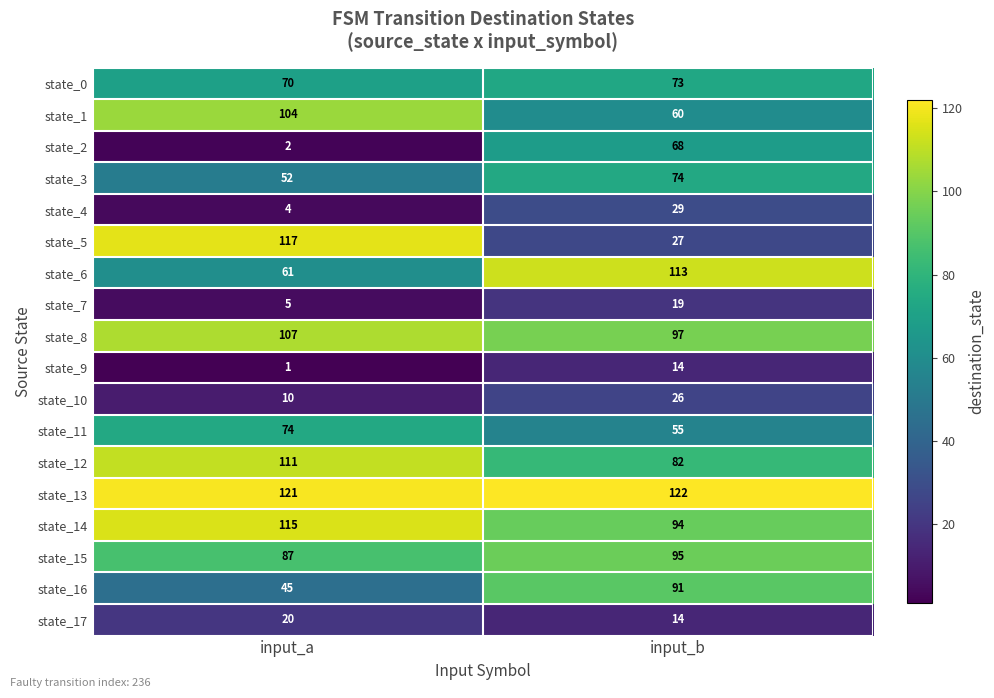

Which series has the widest spread of values?

state_5